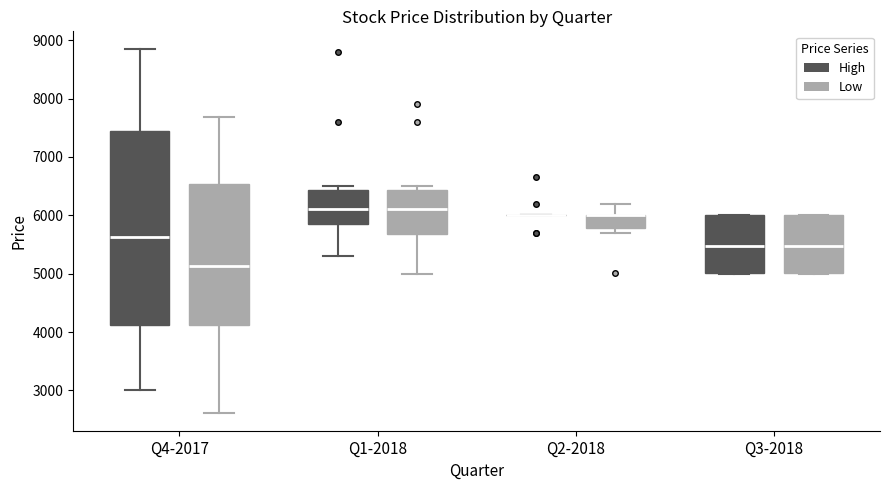

Reading left to right, transcribe this box plot: for each box, give where its median line is, the range the box spans, and where its two whiskers end, as read against the y-axis. The values are not printed on the chart, so give them approximately, as read against the axis.

Q4-2017 (High): median 5600, box 4100 to 7400, whiskers 3000 to 8800
Q4-2017 (Low): median 5100, box 4100 to 6500, whiskers 2600 to 7700
Q1-2018 (High): median 6100, box 5900 to 6400, whiskers 5300 to 6500
Q1-2018 (Low): median 6100, box 5700 to 6400, whiskers 5000 to 6500
Q2-2018 (High): box collapsed to a line at 6000, whiskers 6000 to 6000
Q2-2018 (Low): median 6000 (drawn on the box's upper edge), box 5800 to 6000, whiskers 5700 to 6200
Q3-2018 (High): median 5500, box 5000 to 6000, whiskers 5000 to 6000
Q3-2018 (Low): median 5500, box 5000 to 6000, whiskers 5000 to 6000